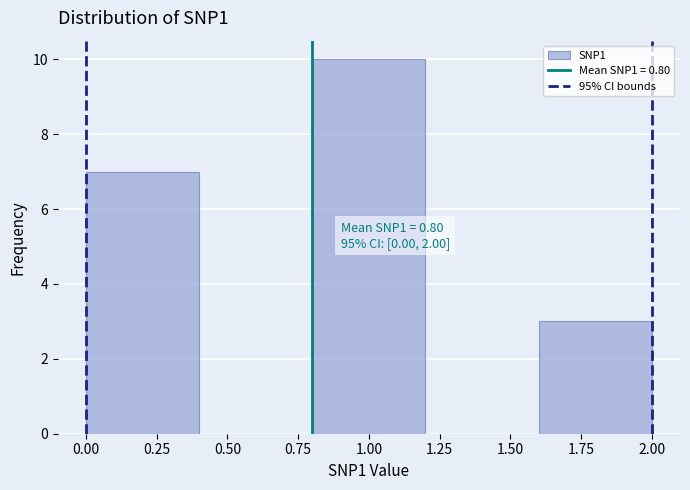

Which range on the x-axis has the tallest bar?

0.8 to 1.2